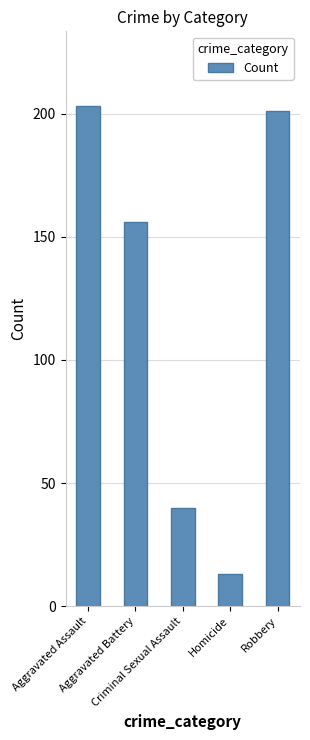

What is the sum of all values?

613